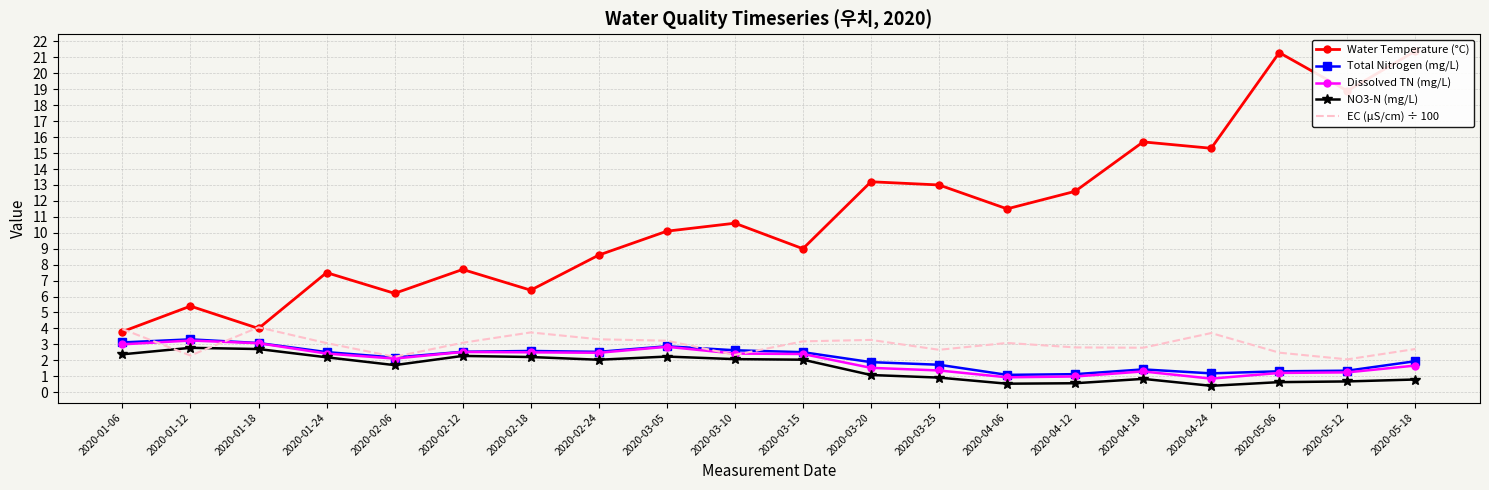

Which series has the largest range (max minus min)?

Water Temperature (°C)